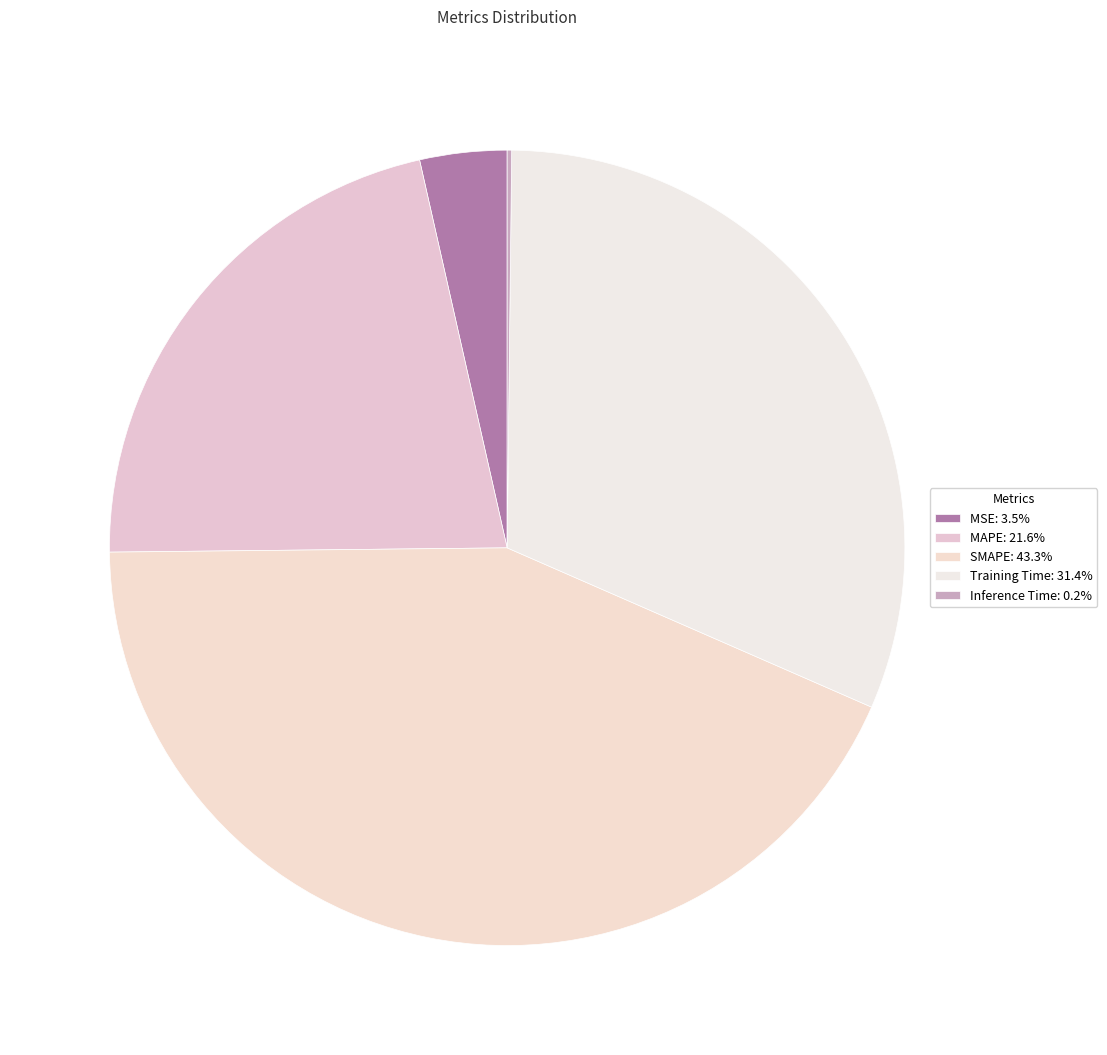

Does Training Time represent more than half of the total?

No